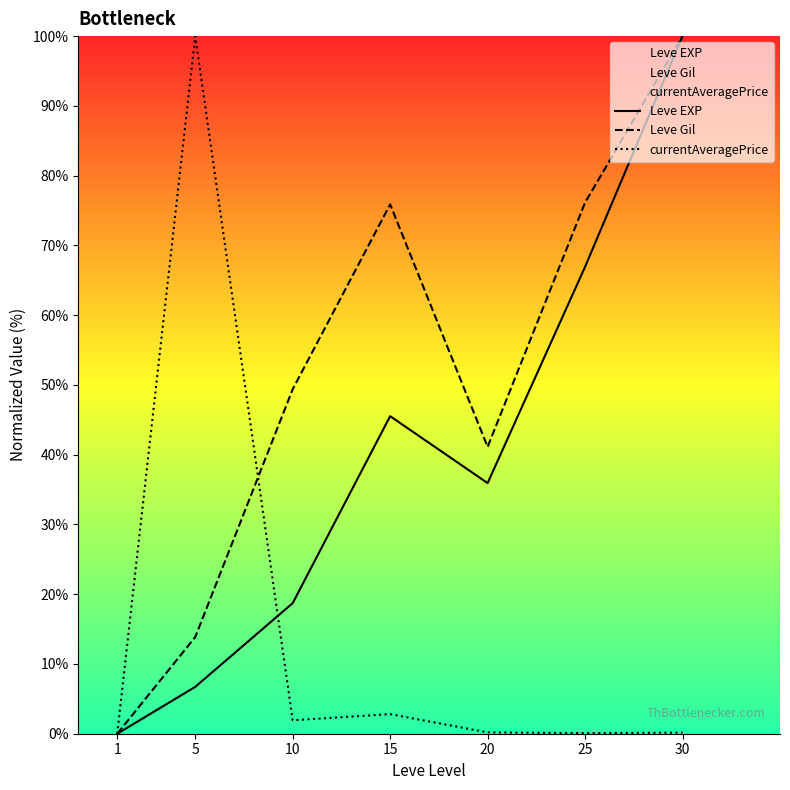

How many positive values does the currentAveragePrice series have?

6